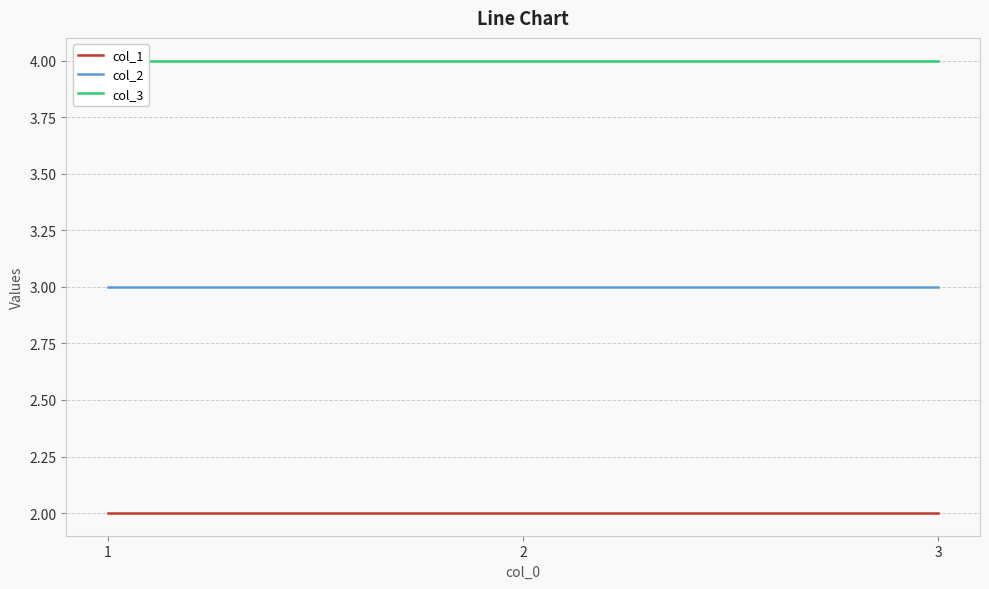

Rank the series by their average value, from highest to lowest.

col_3, col_2, col_1